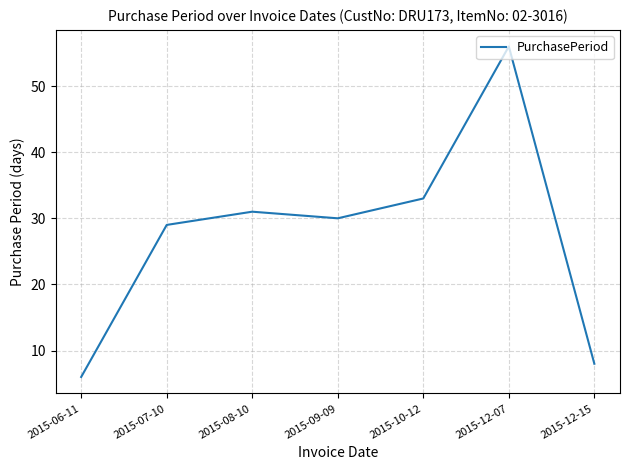

How many lines are shown in the chart?

1